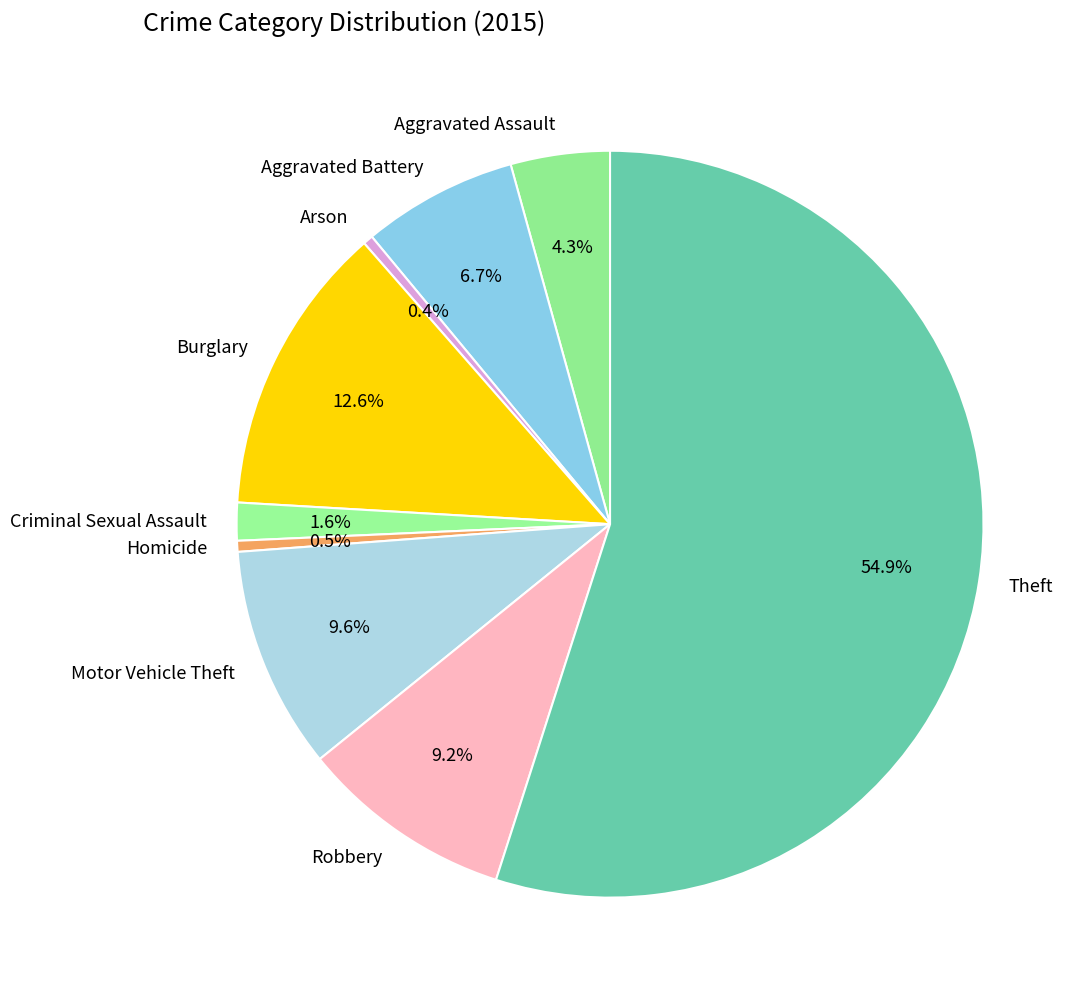

To the nearest percent, what percentage of the pie is Motor Vehicle Theft?

10%